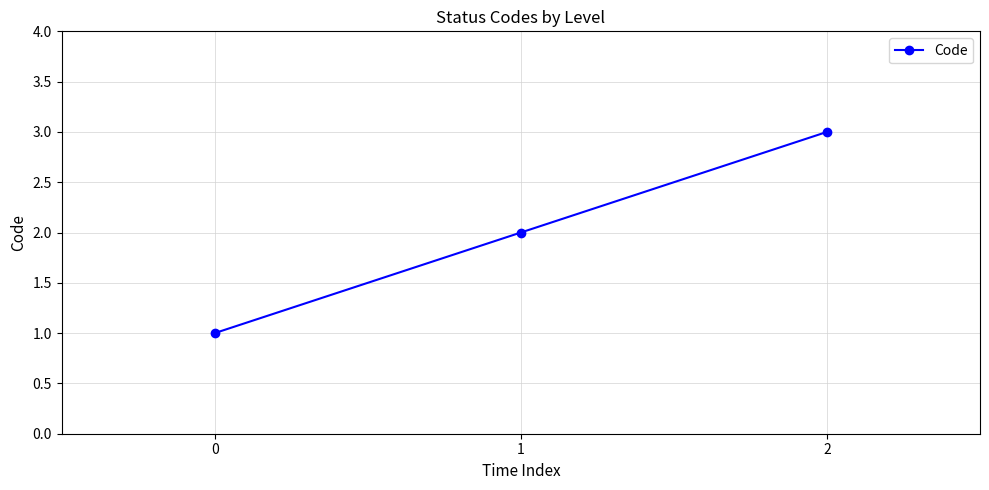

Approximately how many times larger is the value at 1 compared to 2?

0.7